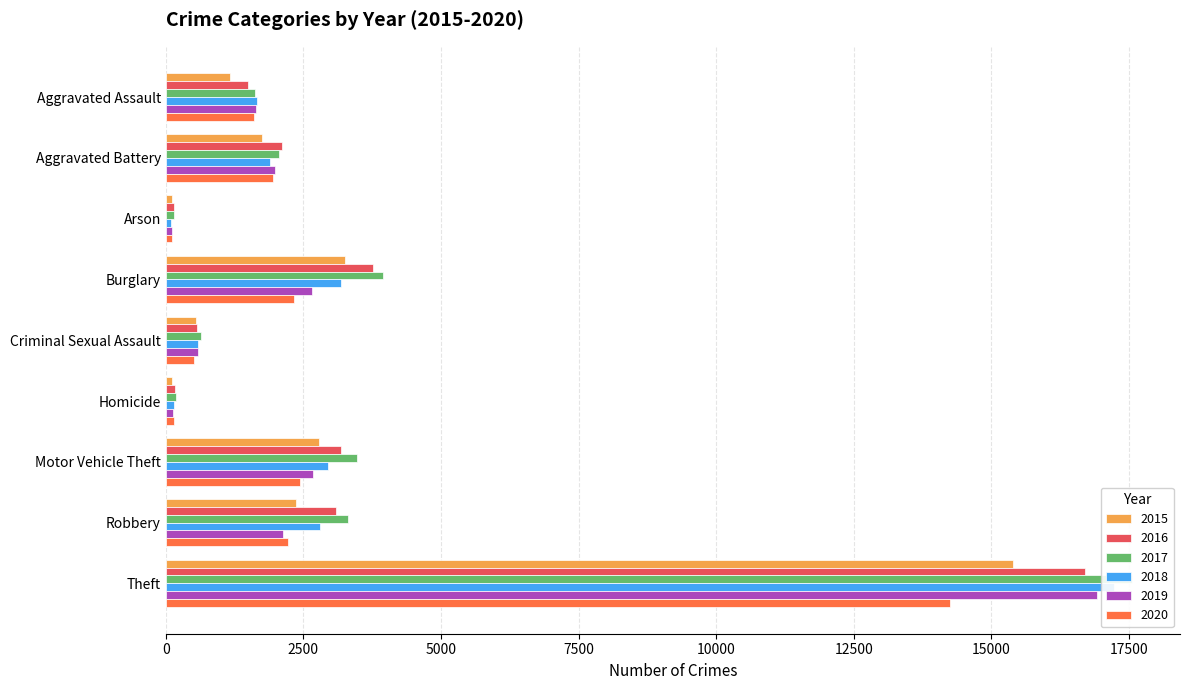

Is the value of 2019 at Arson greater than the value of 2016 at Criminal Sexual Assault?

No